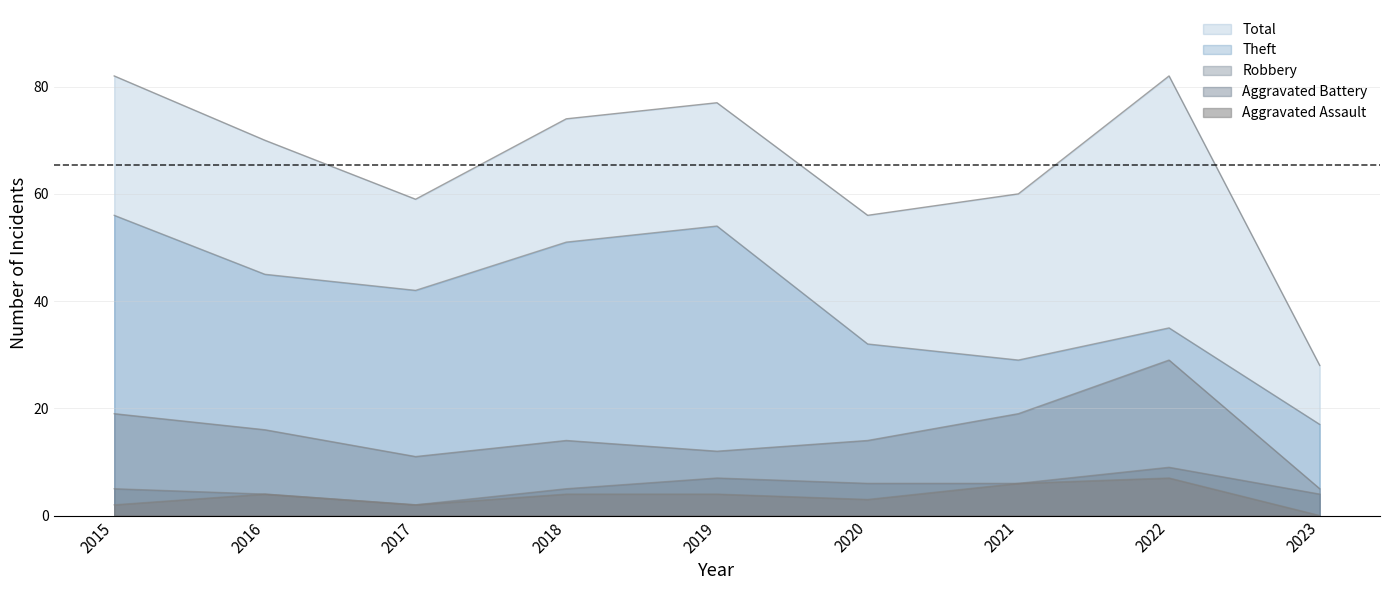

Rank the series at 2015 from highest to lowest value.

Total, Theft, Robbery, Aggravated Battery, Aggravated Assault